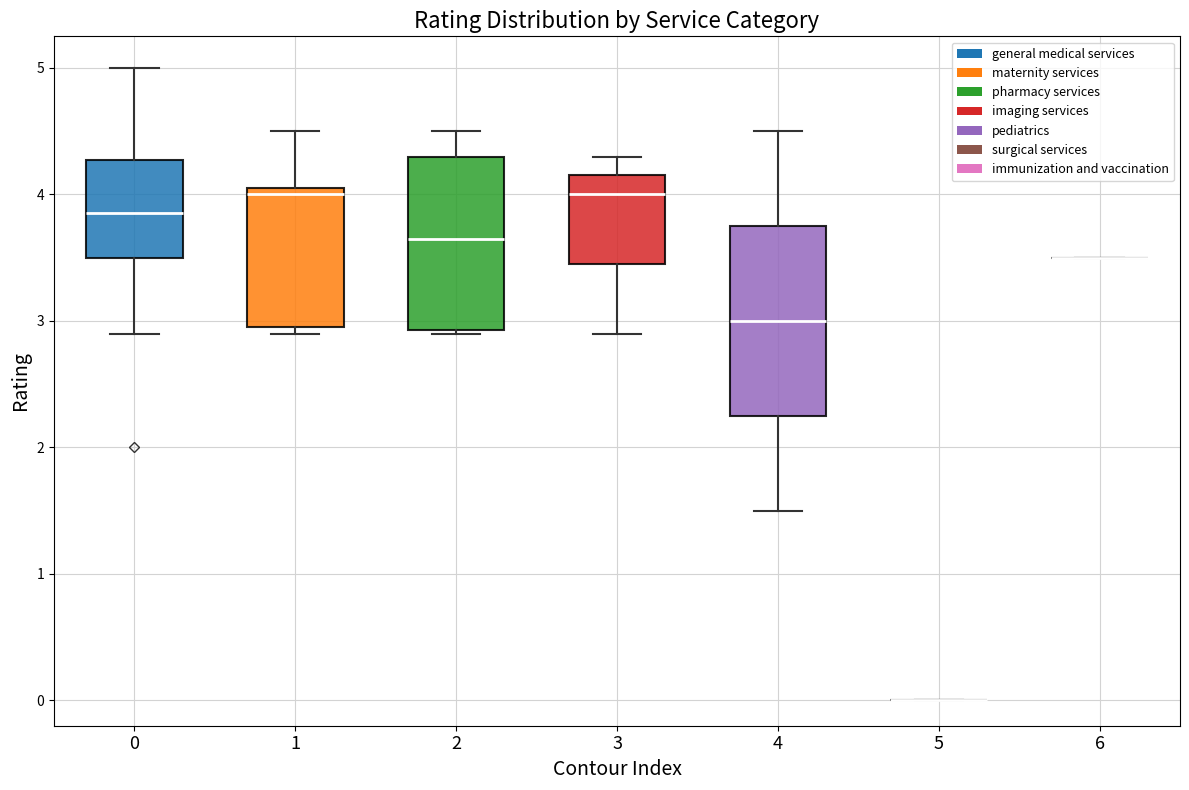

Reading left to right, read every box against the y-axis: the position of its median line, the range the box covers, and the ends of its whiskers. The values are not printed on the chart, so give them approximately, as read against the axis.

0: median 3.9, box 3.5 to 4.3, whiskers 2.9 to 5.0
1: median 4.0, box 3.0 to 4.1, whiskers 2.9 to 4.5
2: median 3.7, box 2.9 to 4.3, whiskers 2.9 to 4.5
3: median 4.0, box 3.5 to 4.2, whiskers 2.9 to 4.3
4: median 3.0, box 2.3 to 3.8, whiskers 1.5 to 4.5
5: box collapsed to a line at 0.0, whiskers 0.0 to 0.0
6: box collapsed to a line at 3.5, whiskers 3.5 to 3.5